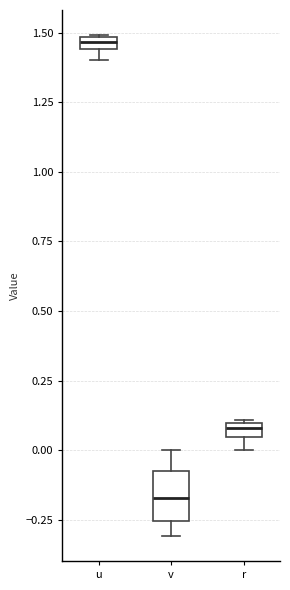

Which box has the lowest median line?

v